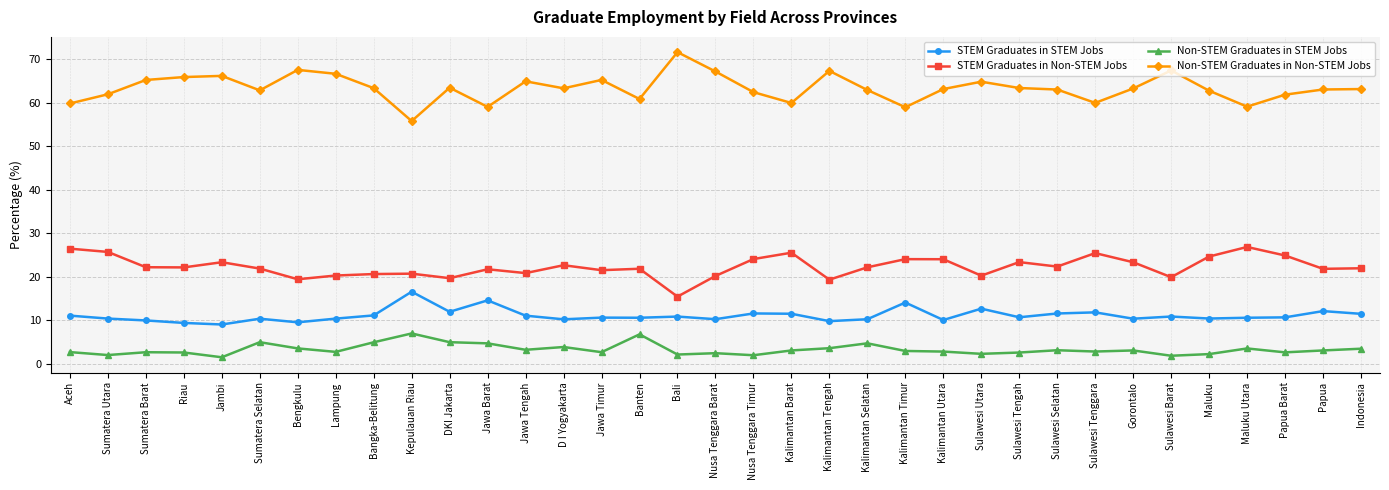

True or false: STEM Graduates in Non-STEM Jobs and STEM Graduates in STEM Jobs intersect in this chart.

False